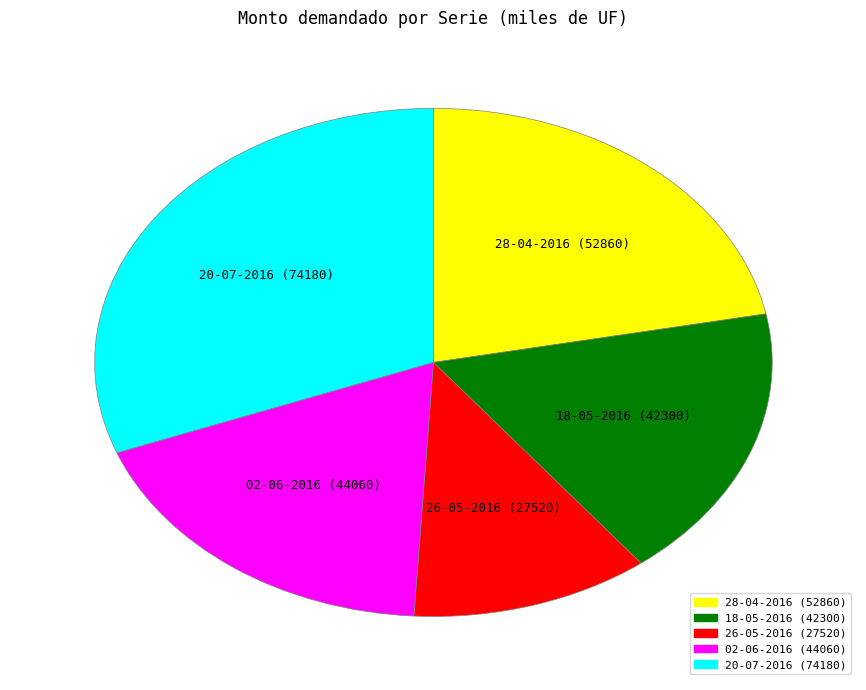

Between 26-05-2016 (27520) and 02-06-2016 (44060), which is larger?

02-06-2016 (44060)